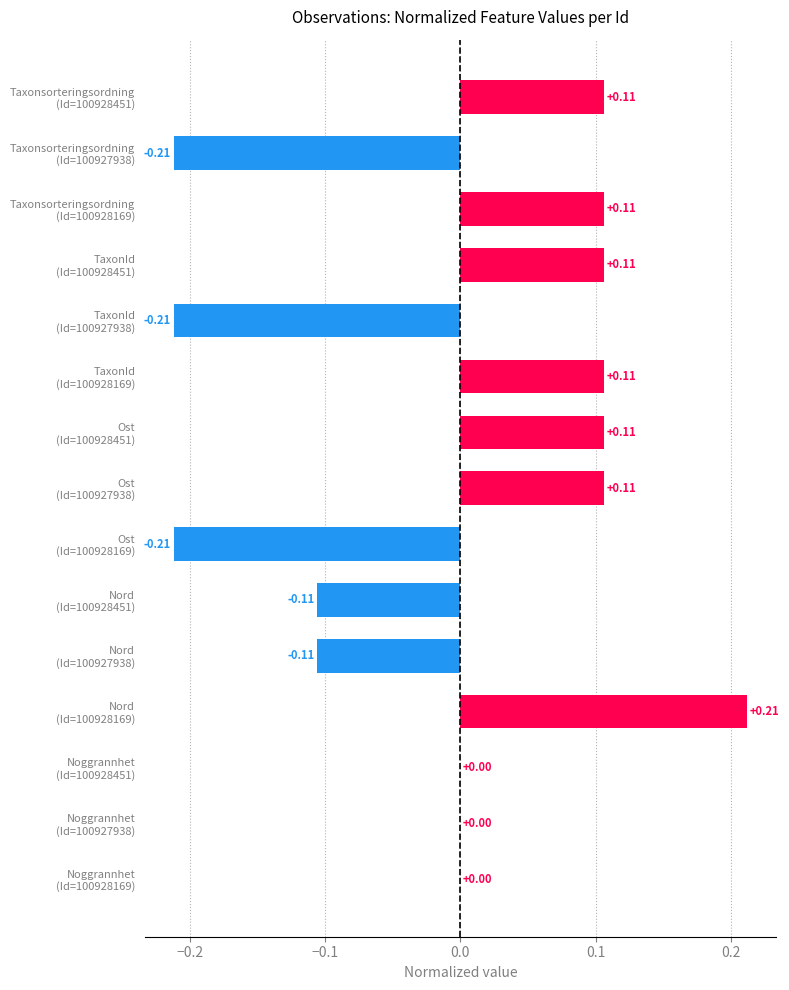

How many series are shown in this chart?

1